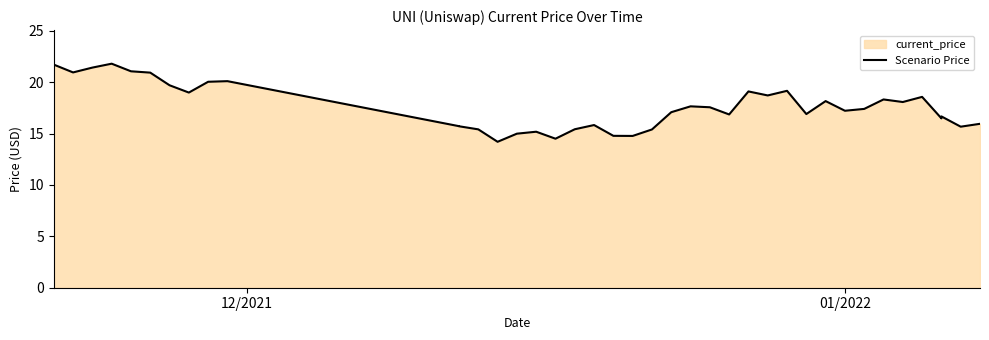

What is the greatest value displayed?

21.8